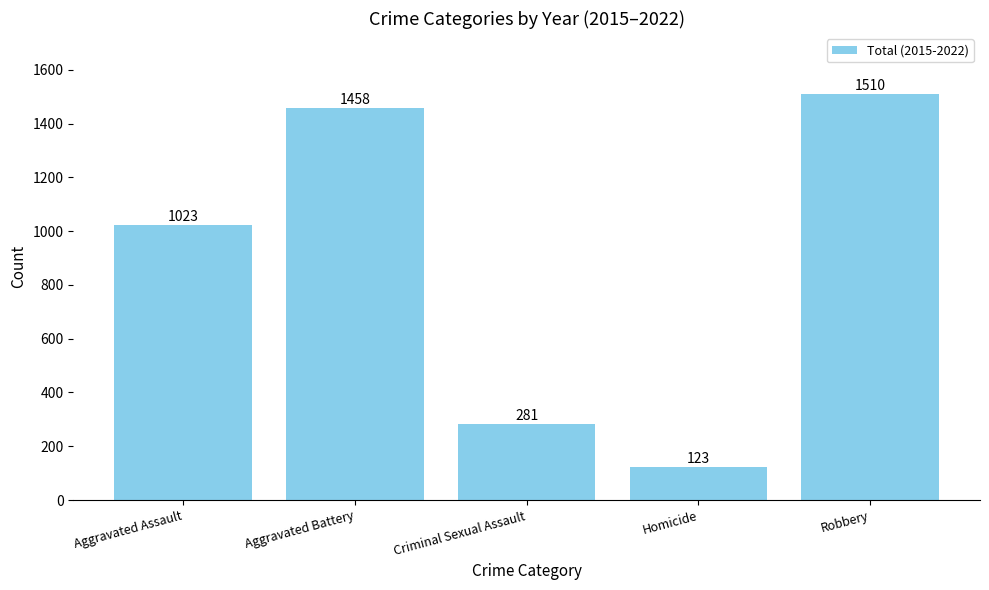

Rank the categories by value from highest to lowest.

Robbery, Aggravated Battery, Aggravated Assault, Criminal Sexual Assault, Homicide